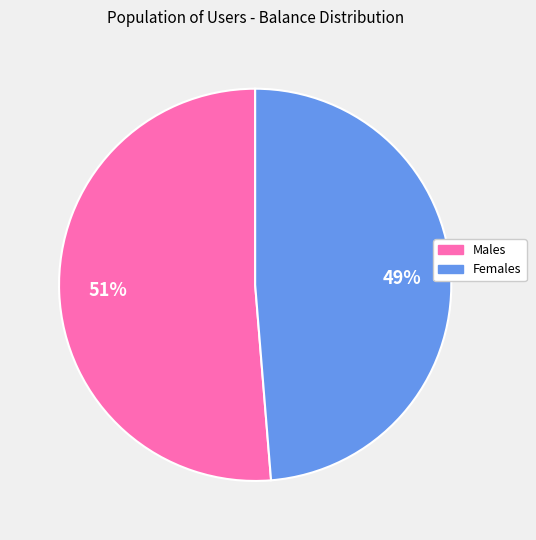

The Males slice represents 51% of the pie. True or false?

True